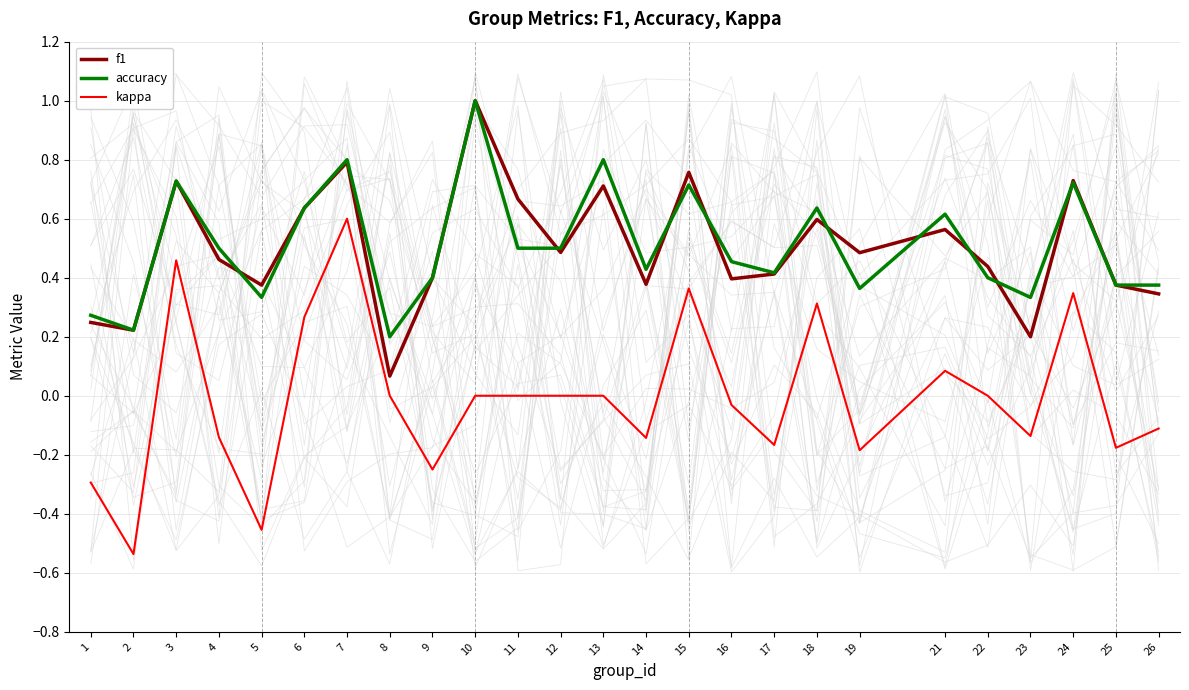

Between 5 and 6, which series saw the biggest shift?

kappa